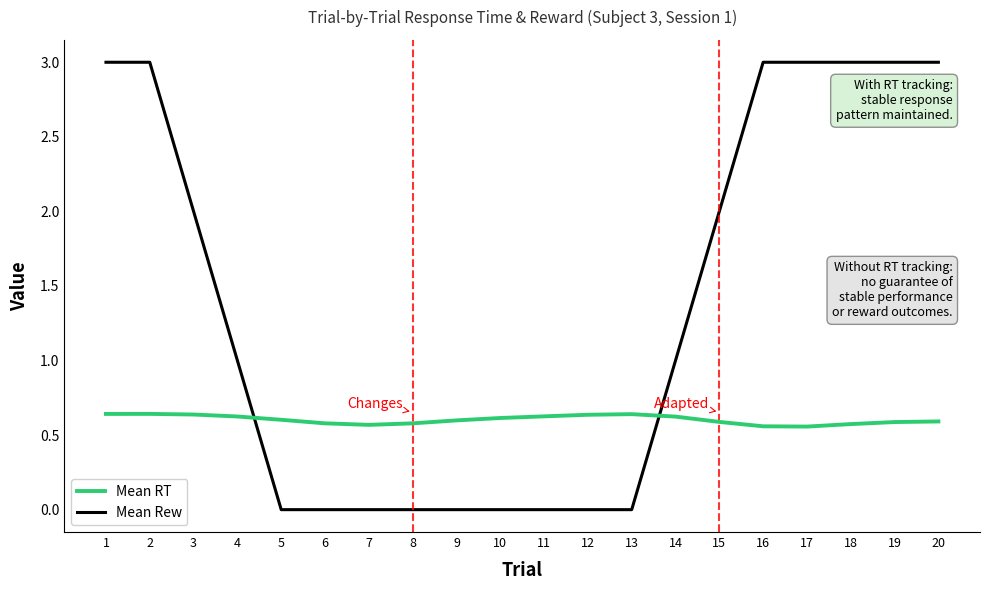

Which series has the widest spread of values?

Mean Rew